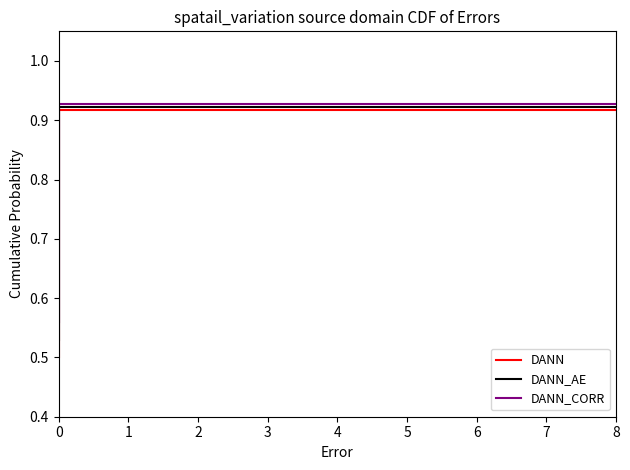

Rank the series by their maximum value, from lowest to highest.

DANN, DANN_AE, DANN_CORR